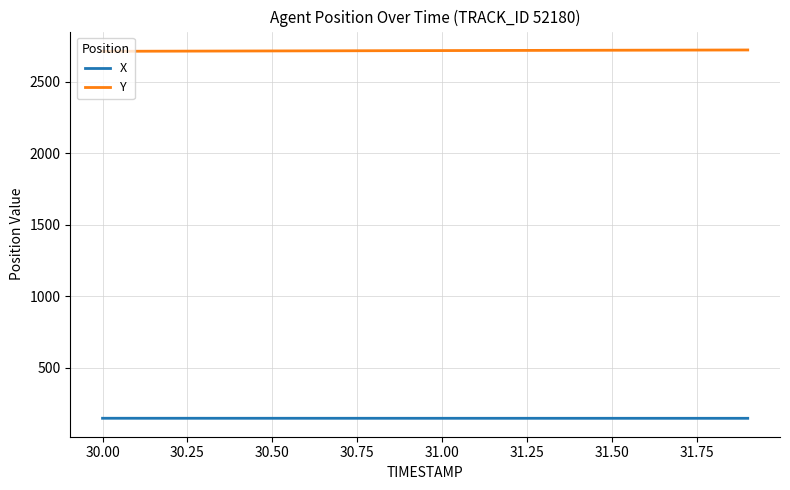

True or false: Y and X cross at least once.

False